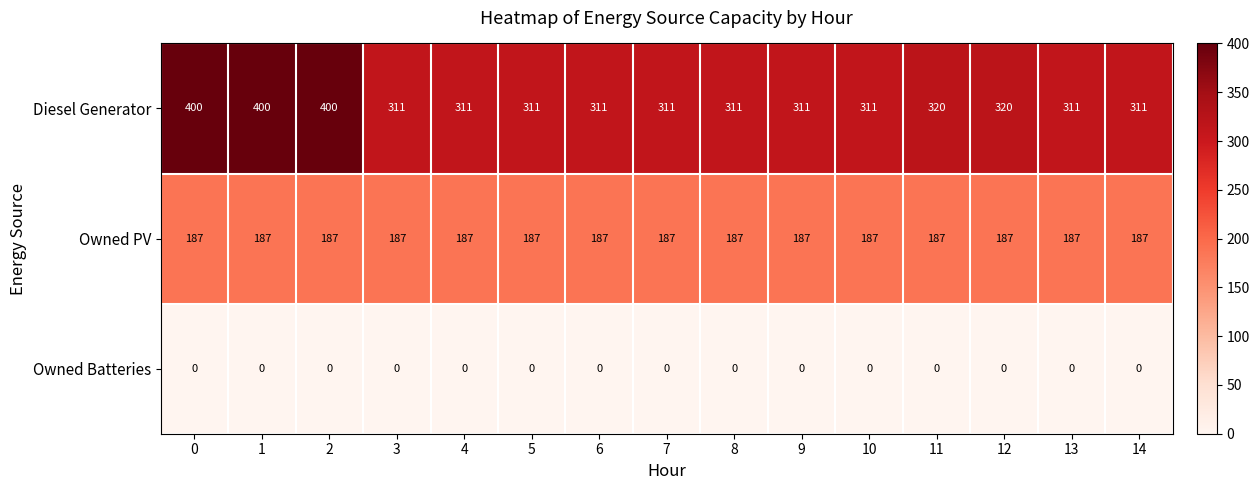

At how many categories does at least one series exceed 218?

15